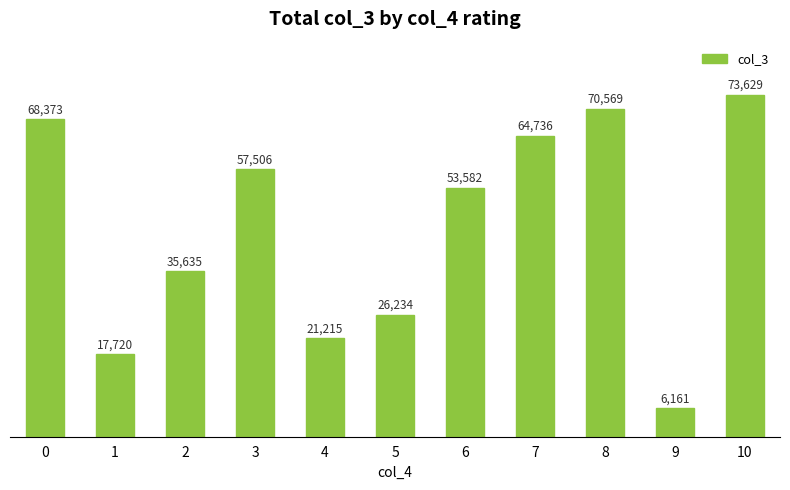

What is the change in value from 2 to 7?

+29101